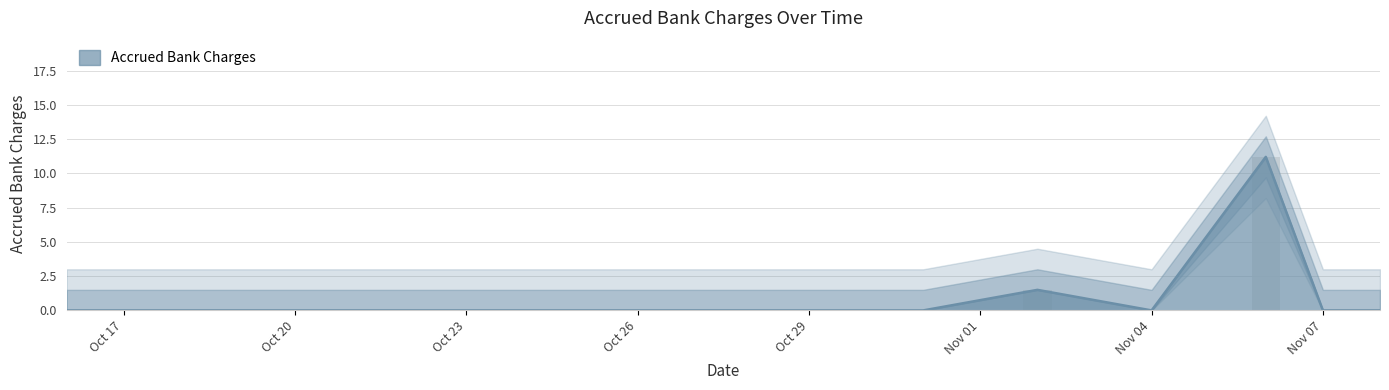

How many categories are shown in the chart?

25